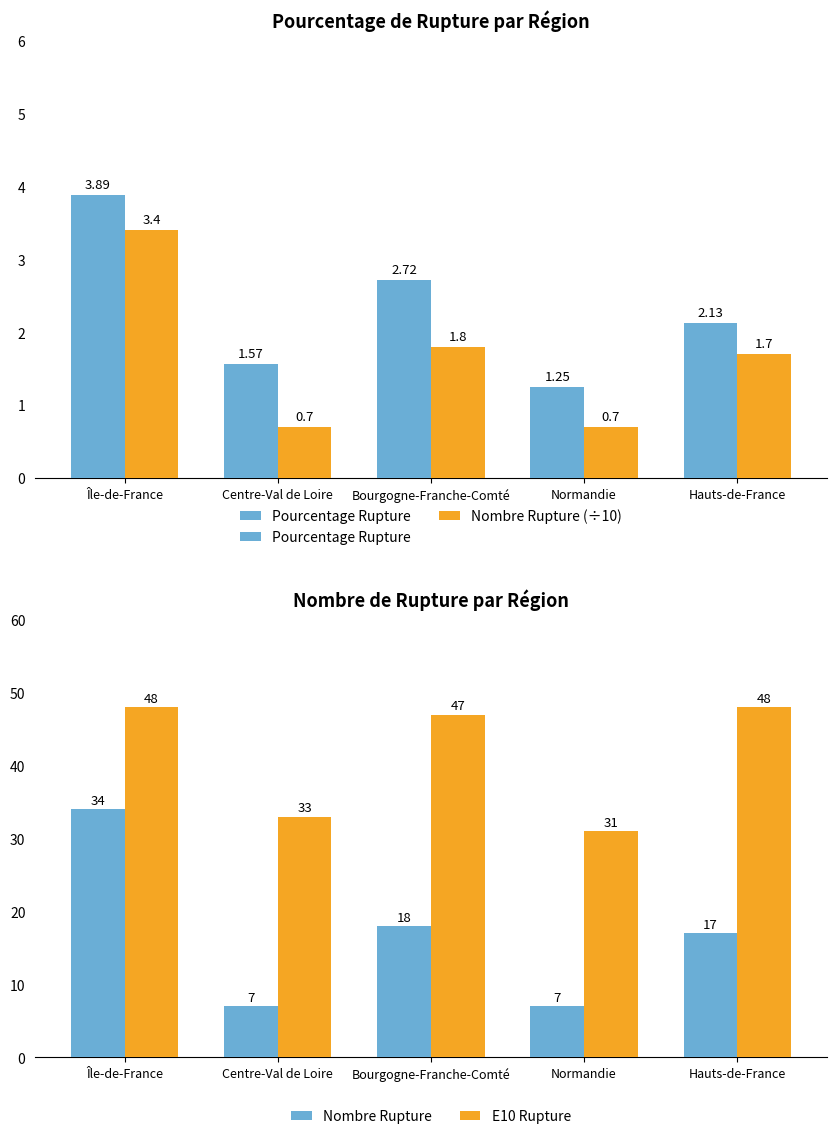

List the labels in order of Nombre Rupture (÷10) value, smallest first.

Centre-Val de Loire, Normandie, Hauts-de-France, Bourgogne-Franche-Comté, Île-de-France